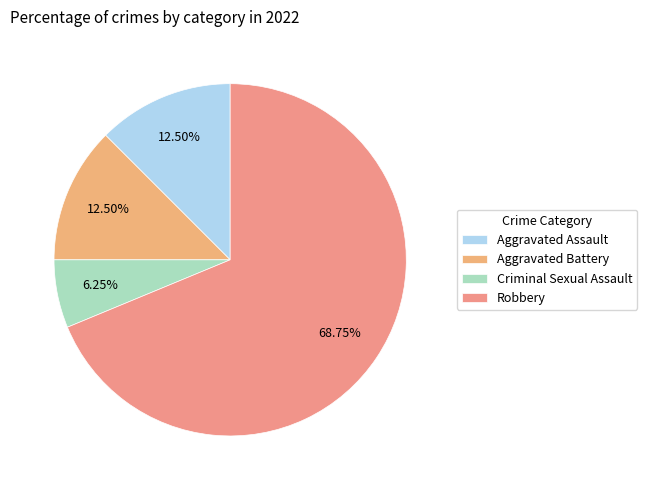

To the nearest percent, what portion does Aggravated Assault represent?

12%